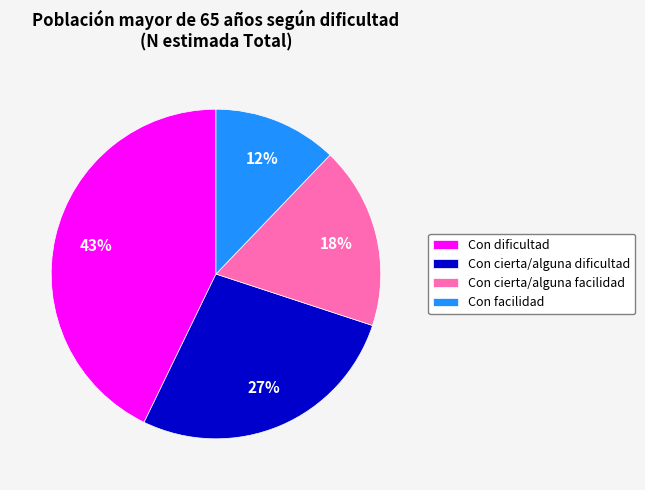

What percentage is the Con facilidad slice, to the nearest percent?

12%